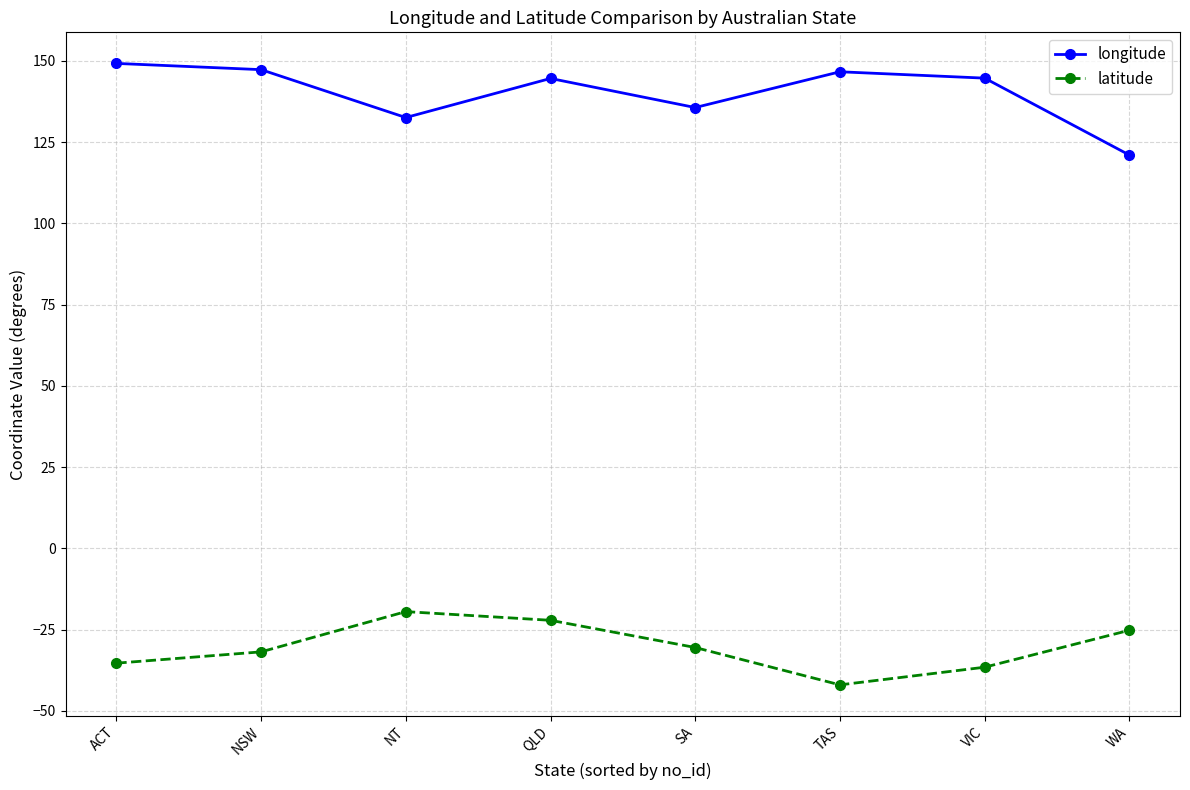

True or false: latitude and longitude cross at least once.

False